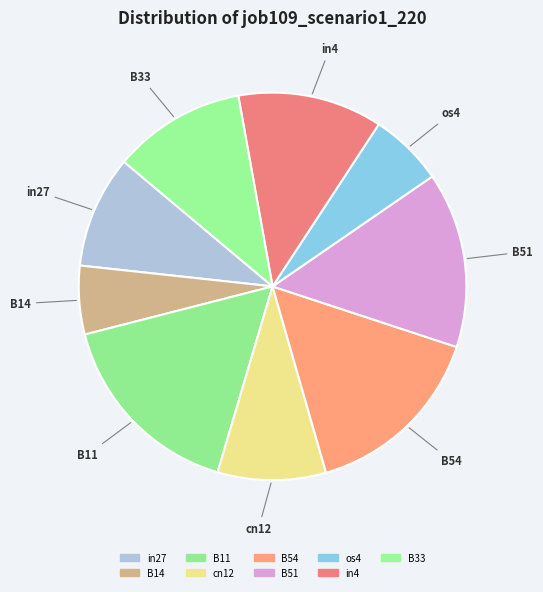

To the nearest percent, what is the difference between the os4 and cn12 slice percentages?

3%